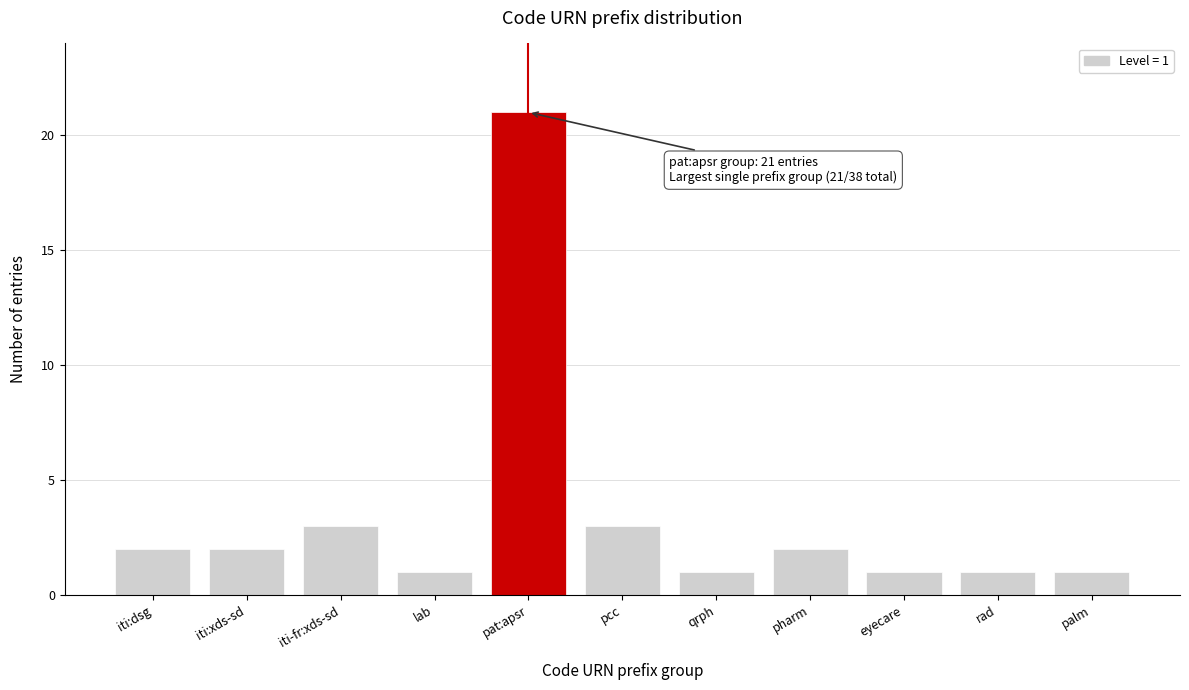

Reading right to left, transcribe all the data shown in this chart.

palm=1	rad=1	eyecare=1	pharm=2	qrph=1	pcc=3	pat:apsr=21	lab=1	iti-fr:xds-sd=3	iti:xds-sd=2	iti:dsg=2